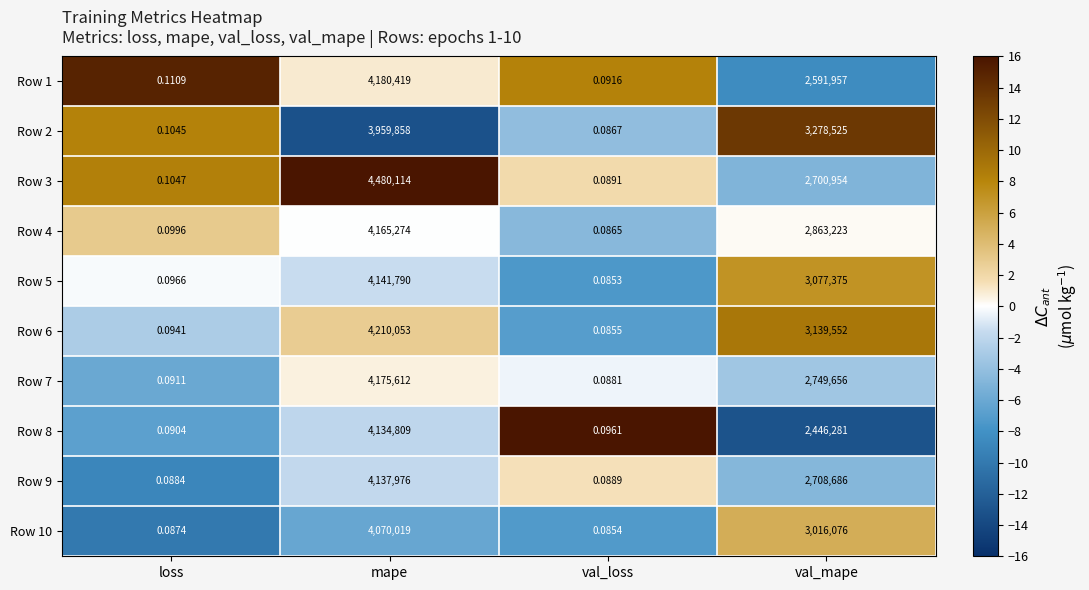

What is the difference between the highest and lowest values at loss?

0.0